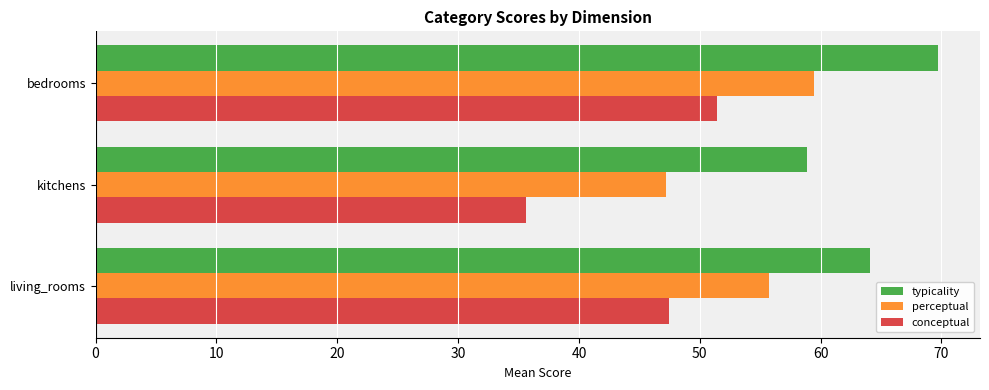

What is the difference between the maximum and second lowest values in the perceptual series?

3.7